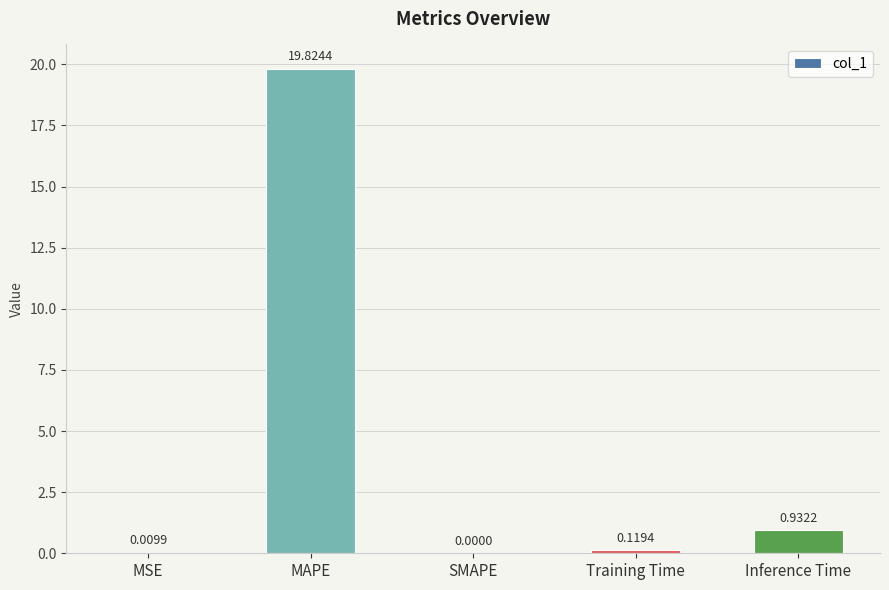

At which label is the value closest to 9?

Inference Time